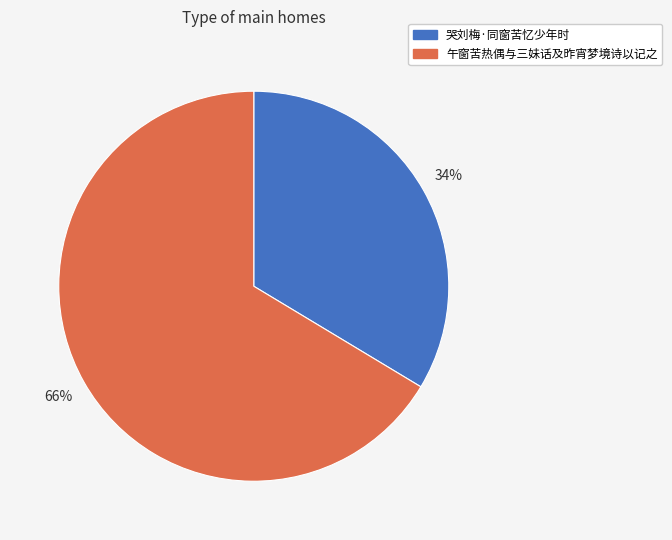

Which category accounts for the majority?

午窗苦热偶与三妹话及昨宵梦境诗以记之